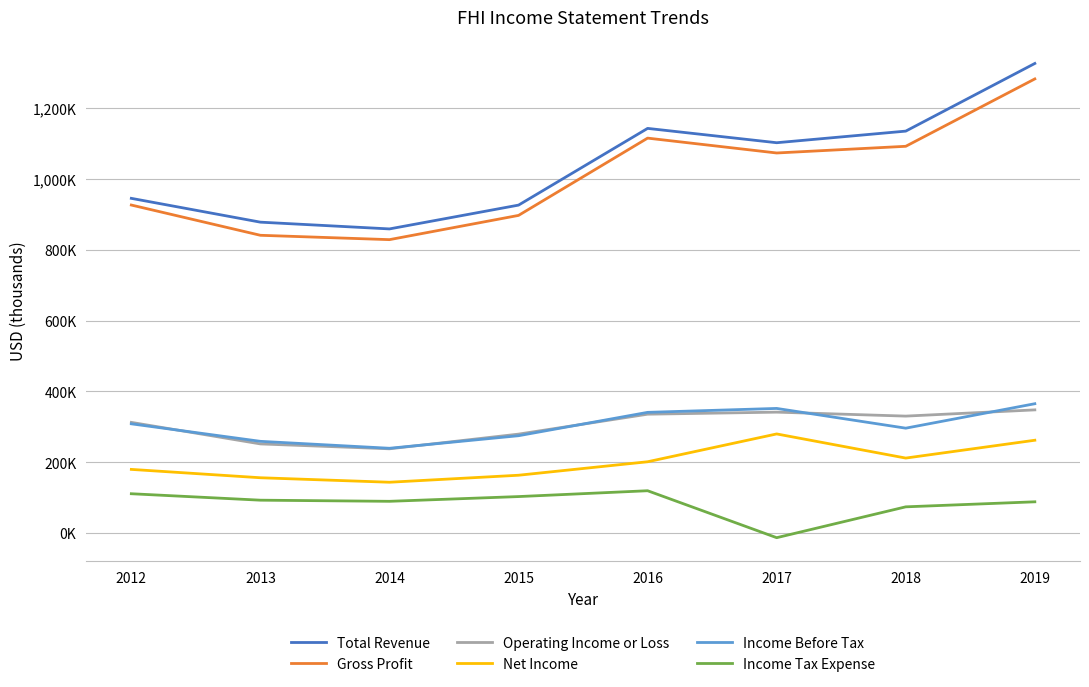

What is the value of the Income Tax Expense point at the 8th from the left?

88100